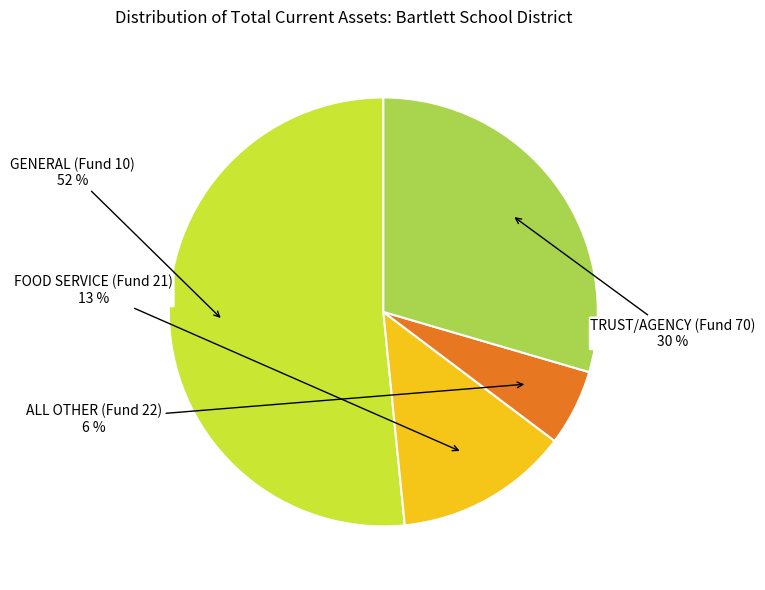

Is there any slice that represents more than half of the pie?

Yes